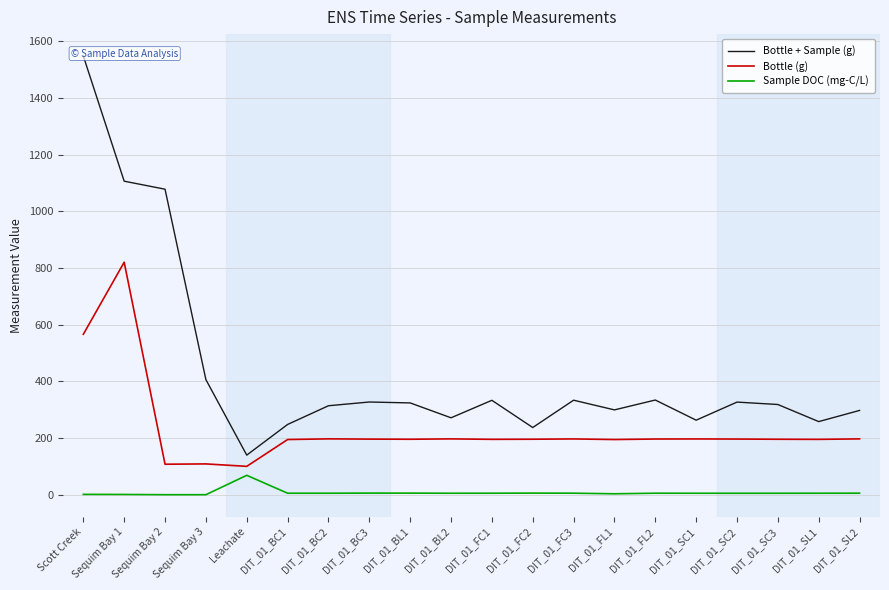

Reading left to right, what are all the values shown in this chart?

Bottle + Sample (g): Scott Creek=1547.6	Sequim Bay 1=1106.1	Sequim Bay 2=1077.8	Sequim Bay 3=406.0	Leachate=139.6	DIT_01_BC1=247.8	DIT_01_BC2=313.8	DIT_01_BC3=327.0	DIT_01_BL1=323.8	DIT_01_BL2=271.3	DIT_01_FC1=333.0	DIT_01_FC2=237.0	DIT_01_FC3=333.4	DIT_01_FL1=299.2	DIT_01_FL2=334.0	DIT_01_SC1=262.9	DIT_01_SC2=326.7	DIT_01_SC3=318.2	DIT_01_SL1=257.9	DIT_01_SL2=297.3
Bottle (g): Scott Creek=566.0	Sequim Bay 1=820.2	Sequim Bay 2=107.5	Sequim Bay 3=108.6	Leachate=100.0	DIT_01_BC1=194.6	DIT_01_BC2=197.0	DIT_01_BC3=196.1	DIT_01_BL1=195.6	DIT_01_BL2=196.9	DIT_01_FC1=195.3	DIT_01_FC2=195.7	DIT_01_FC3=196.7	DIT_01_FL1=194.6	DIT_01_FL2=196.4	DIT_01_SC1=196.7	DIT_01_SC2=196.3	DIT_01_SC3=195.6	DIT_01_SL1=195.2	DIT_01_SL2=196.9
Sample DOC (mg-C/L): Scott Creek=1.2	Sequim Bay 1=0.9	Sequim Bay 2=0.0	Sequim Bay 3=0.0	Leachate=68.3	DIT_01_BC1=5.2	DIT_01_BC2=5.2	DIT_01_BC3=5.6	DIT_01_BL1=5.5	DIT_01_BL2=5.1	DIT_01_FC1=5.2	DIT_01_FC2=5.6	DIT_01_FC3=5.3	DIT_01_FL1=3.2	DIT_01_FL2=5.3	DIT_01_SC1=5.1	DIT_01_SC2=5.1	DIT_01_SC3=5.1	DIT_01_SL1=5.2	DIT_01_SL2=5.3